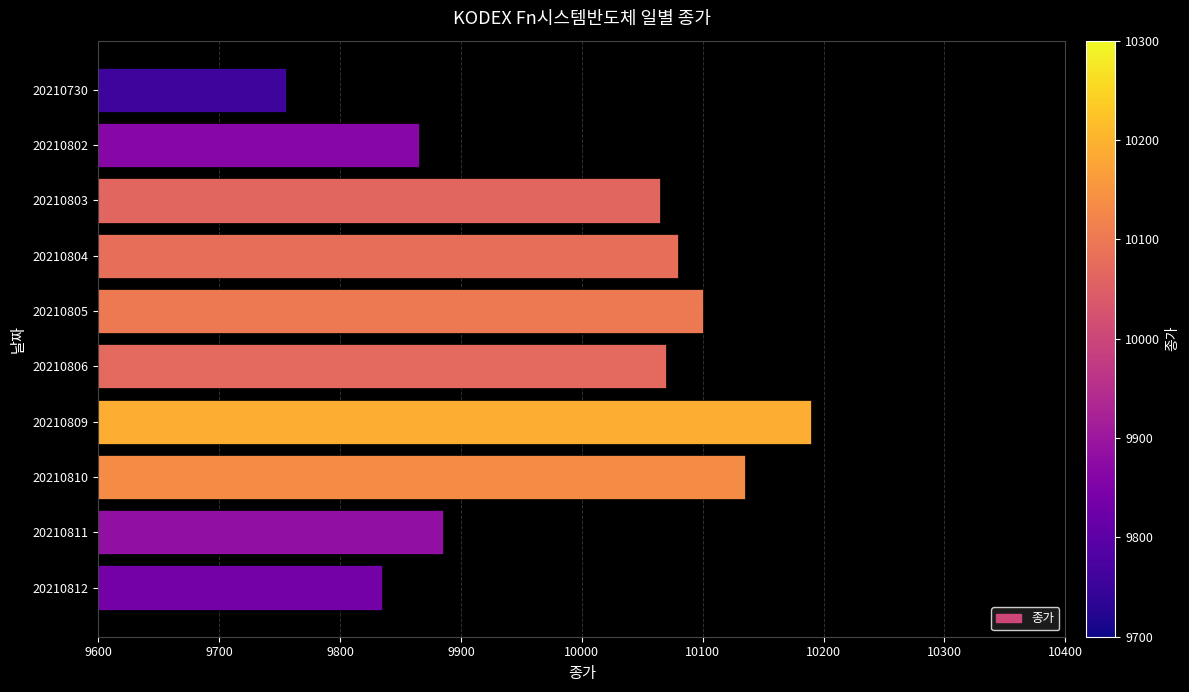

The chart shows a value of 9755 at 20210730. True or false?

True